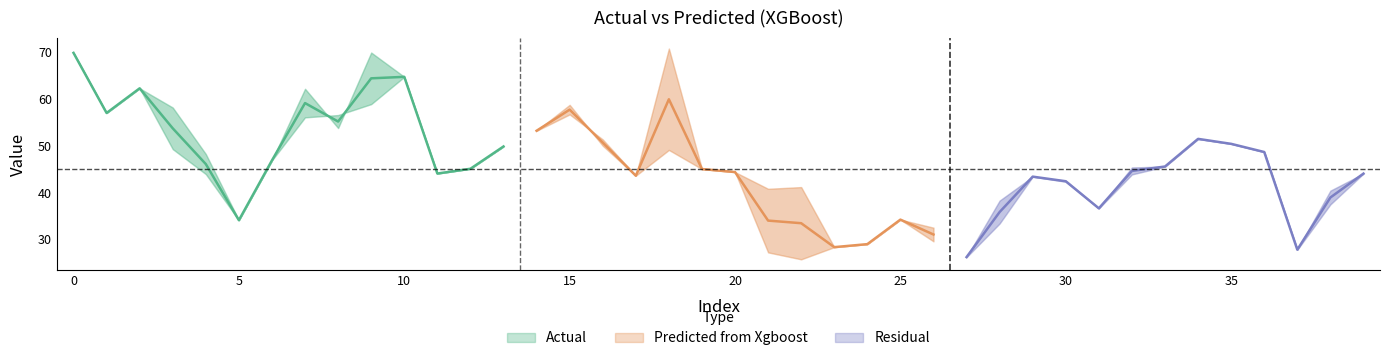

Which series ends up on top after the final intersection of Actual and Predicted from Xgboost?

Actual